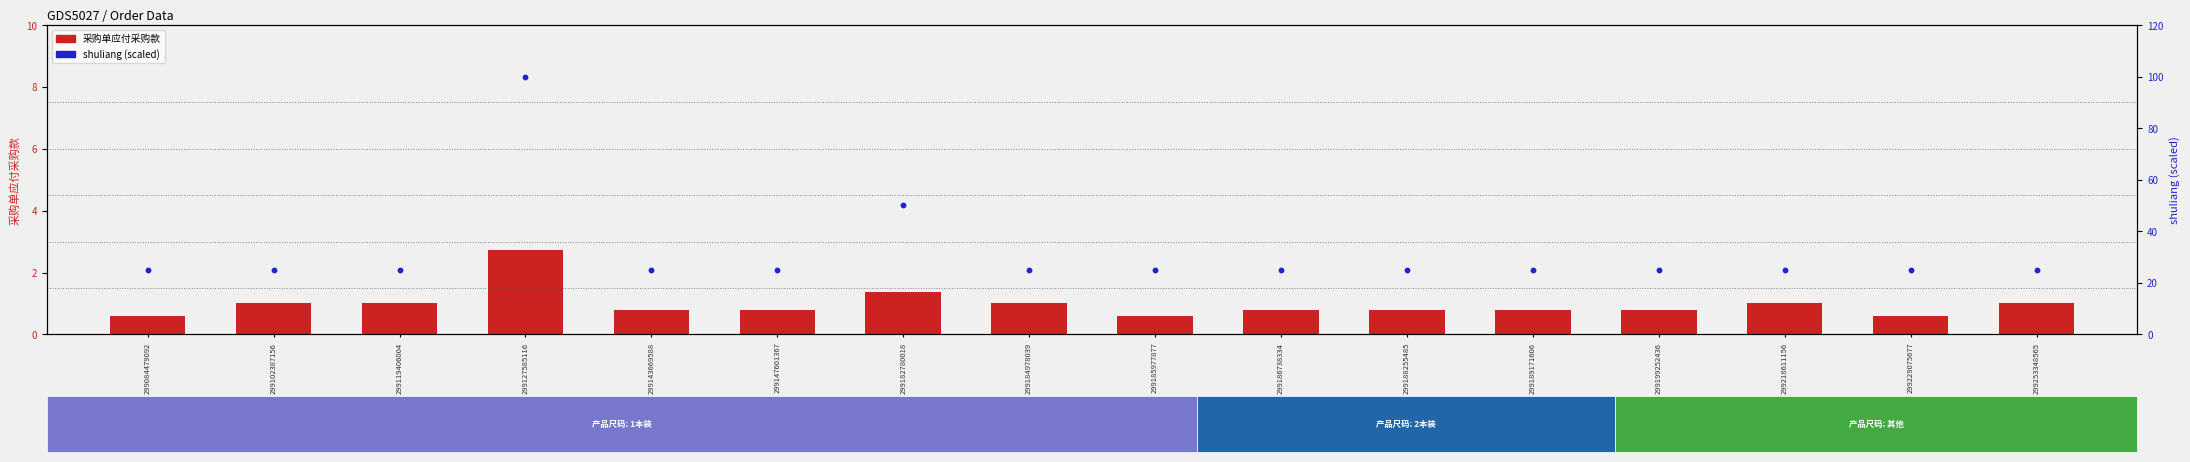

At which category is the sum across all series the highest?

299127585116